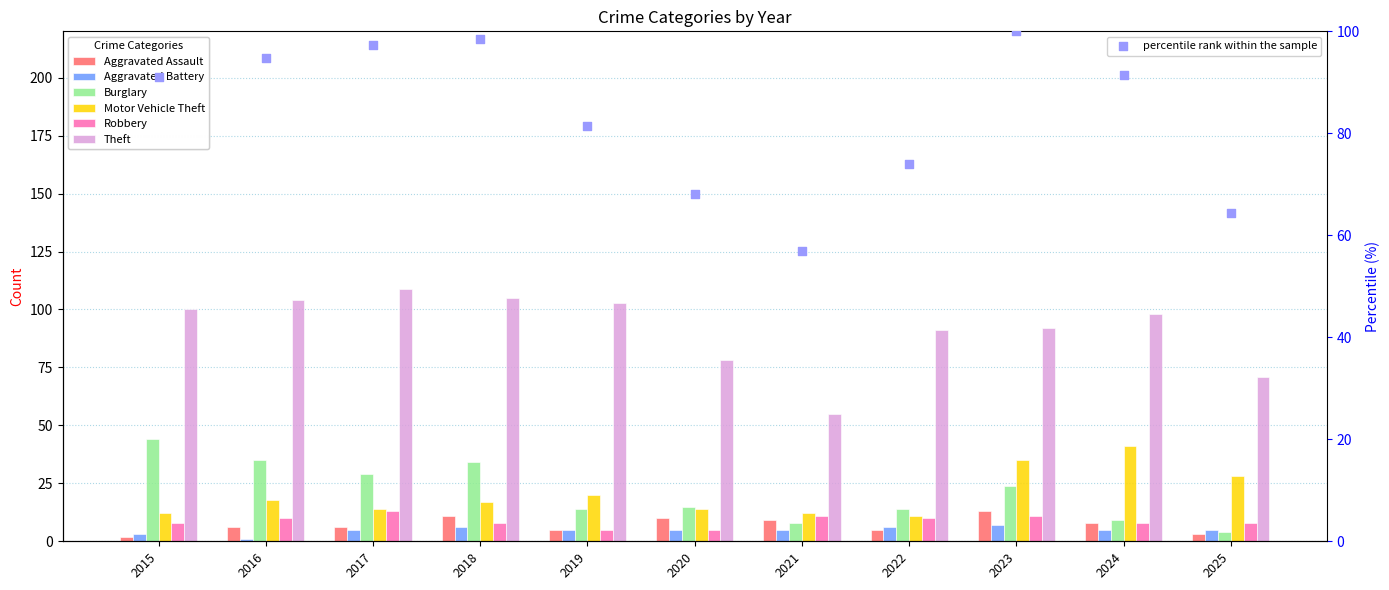

Which series contains the highest Y value?

Theft